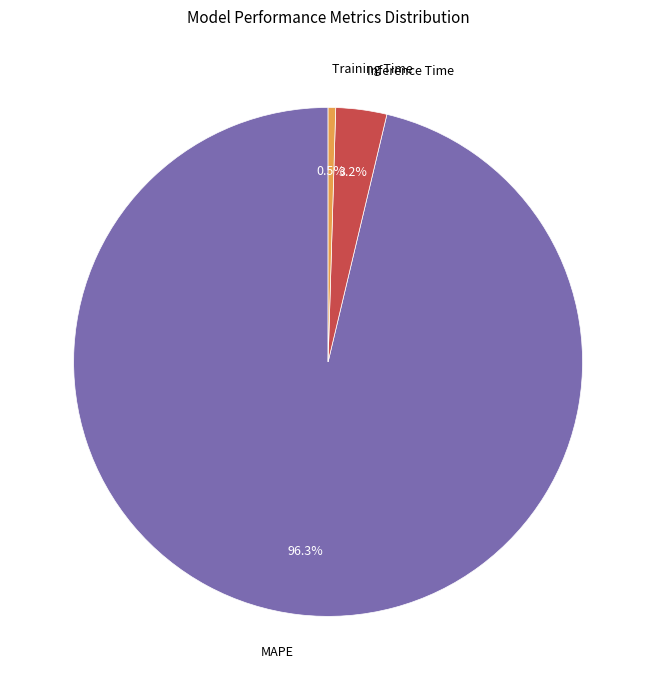

Count the number of slices in the pie.

3